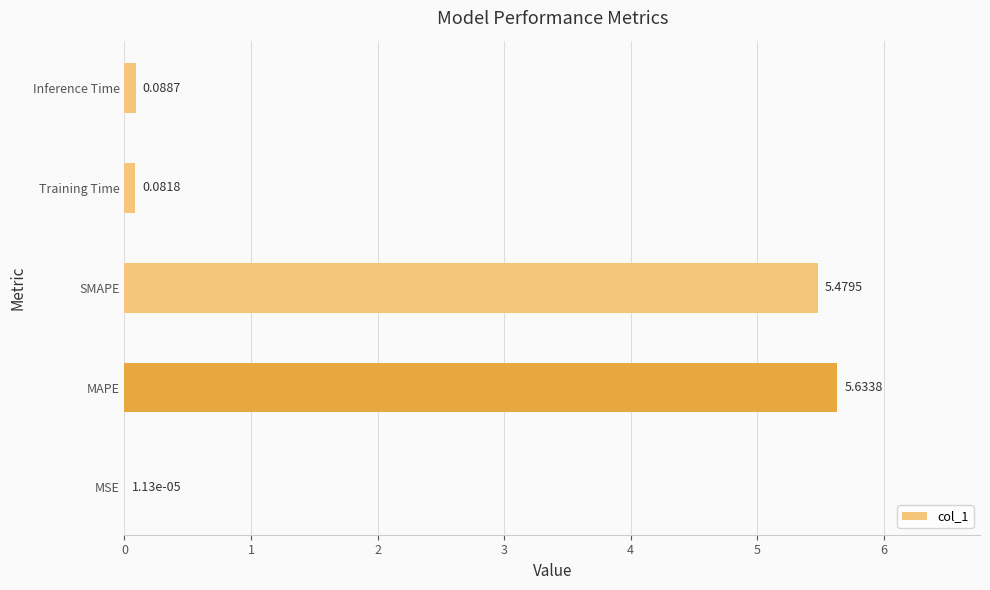

How many data points does each series have?

5